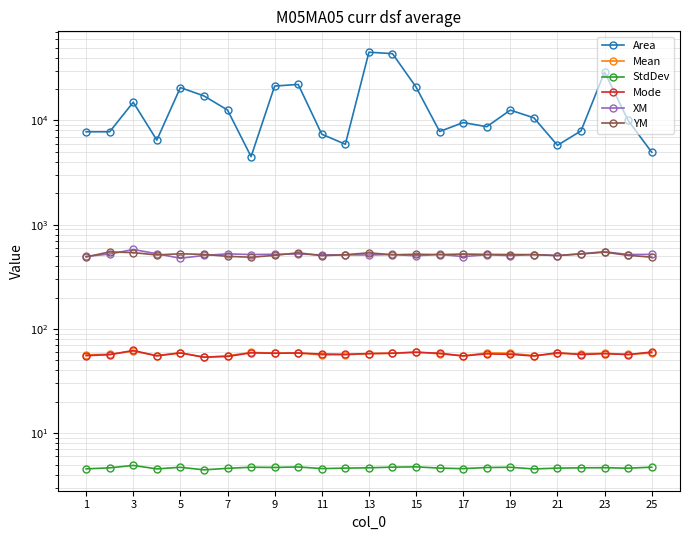

Rank the series by their maximum value, from highest to lowest.

Area, XM, YM, Mode, Mean, StdDev